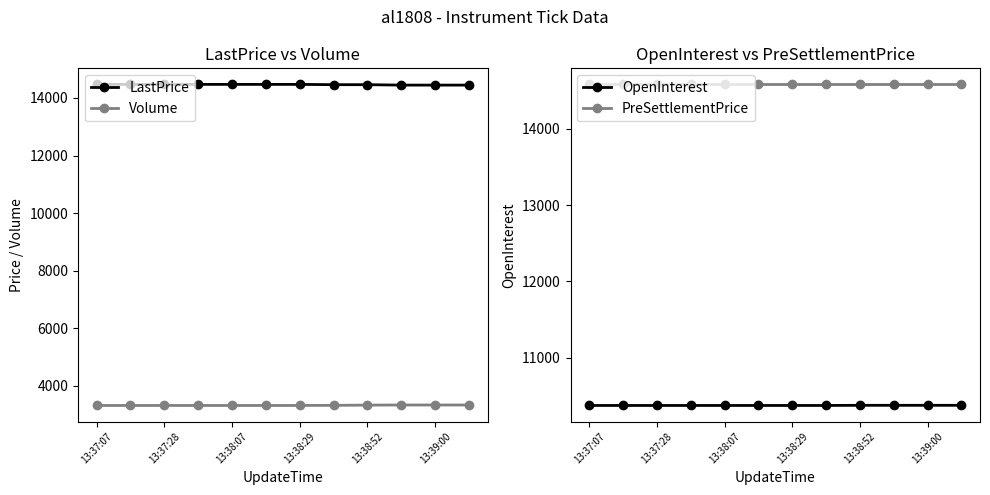

Reading left to right, what are all the values shown in this chart?

LastPrice: 14470	14470	14470	14470	14470	14470	14470	14460	14460	14445	14445	14445
Volume: 3320	3320	3320	3320	3320	3320	3320	3324	3332	3336	3336	3336
OpenInterest: 10374	10374	10374	10374	10374	10374	10374	10374	10376	10376	10376	10376
PreSettlementPrice: 14580	14580	14580	14580	14580	14580	14580	14580	14580	14580	14580	14580